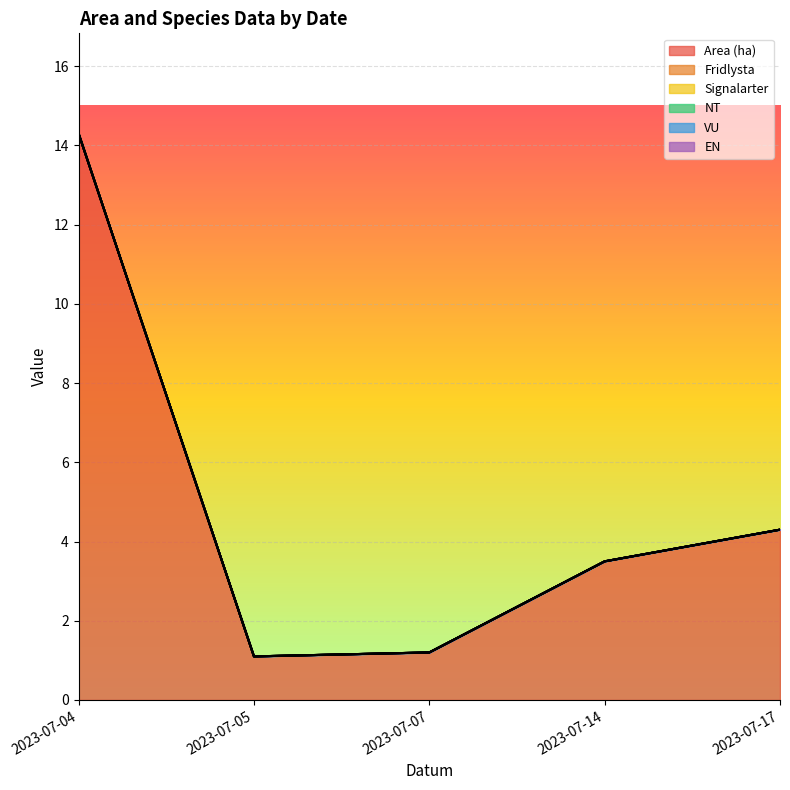

True or false: Fridlysta has more than 1 interior local peaks.

False